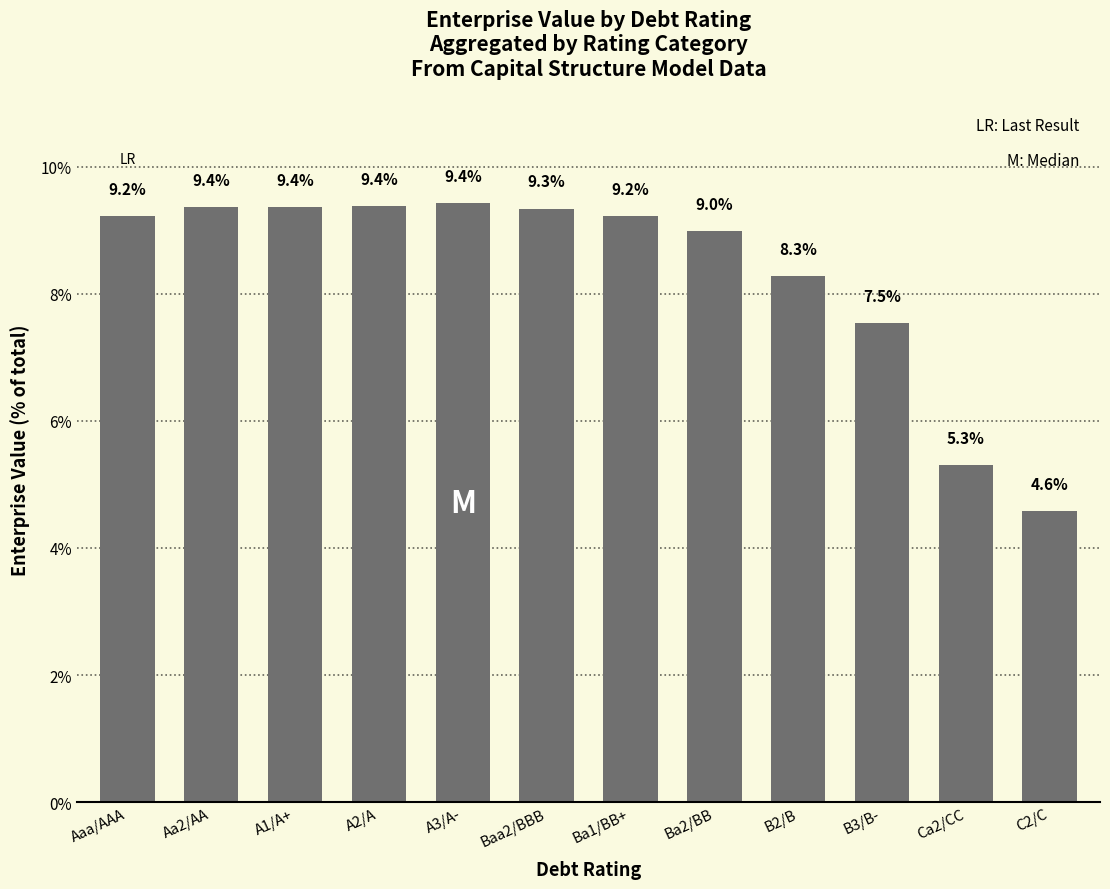

What value does the data have at A2/A?

9.4